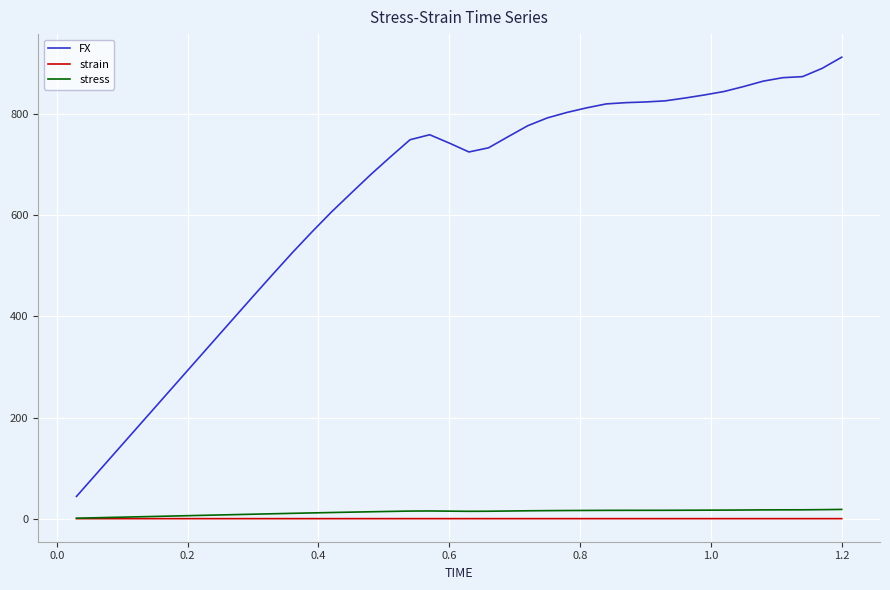

How many series are shown in this chart?

3